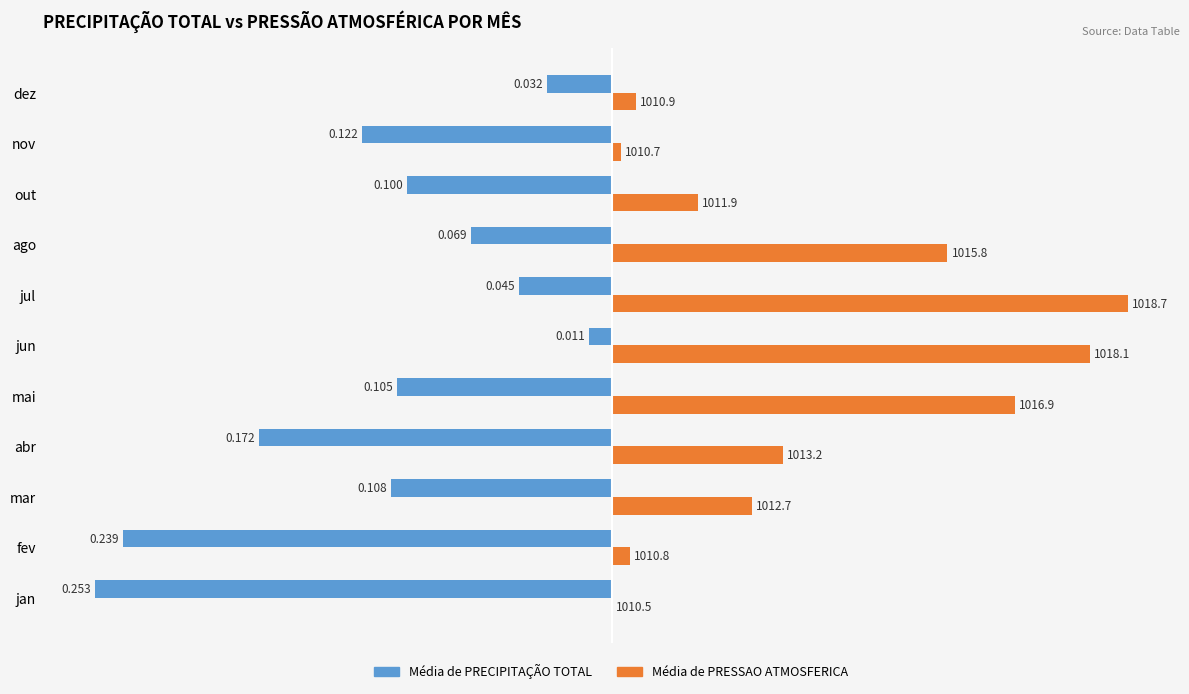

At which label does Média de PRESSAO ATMOSFERICA reach its peak?

jul